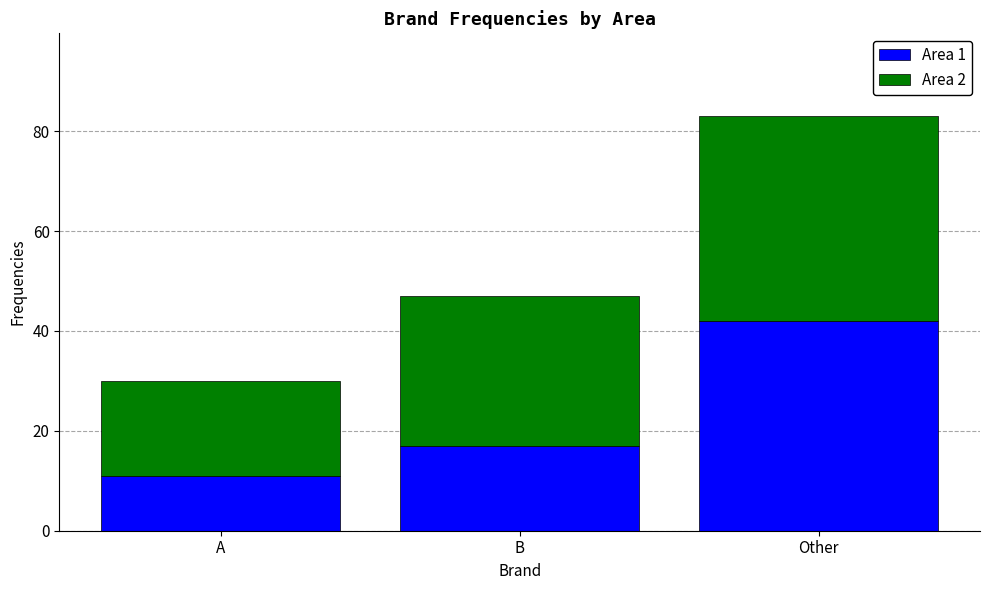

What is the difference between the second highest and minimum values in the Area 1 series?

6